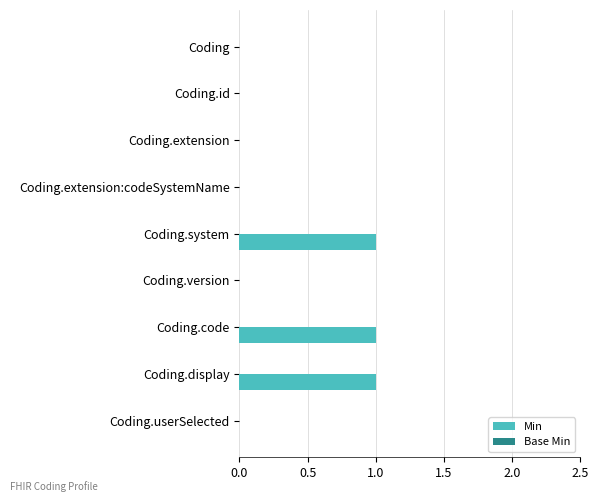

The value at Coding is 1. True or false?

False